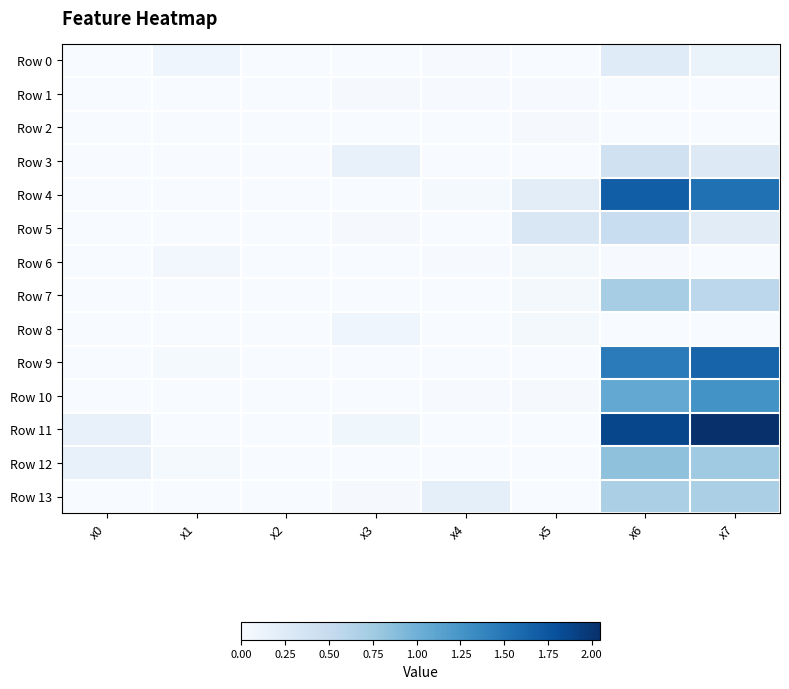

Which series has the widest spread of values?

Row 11